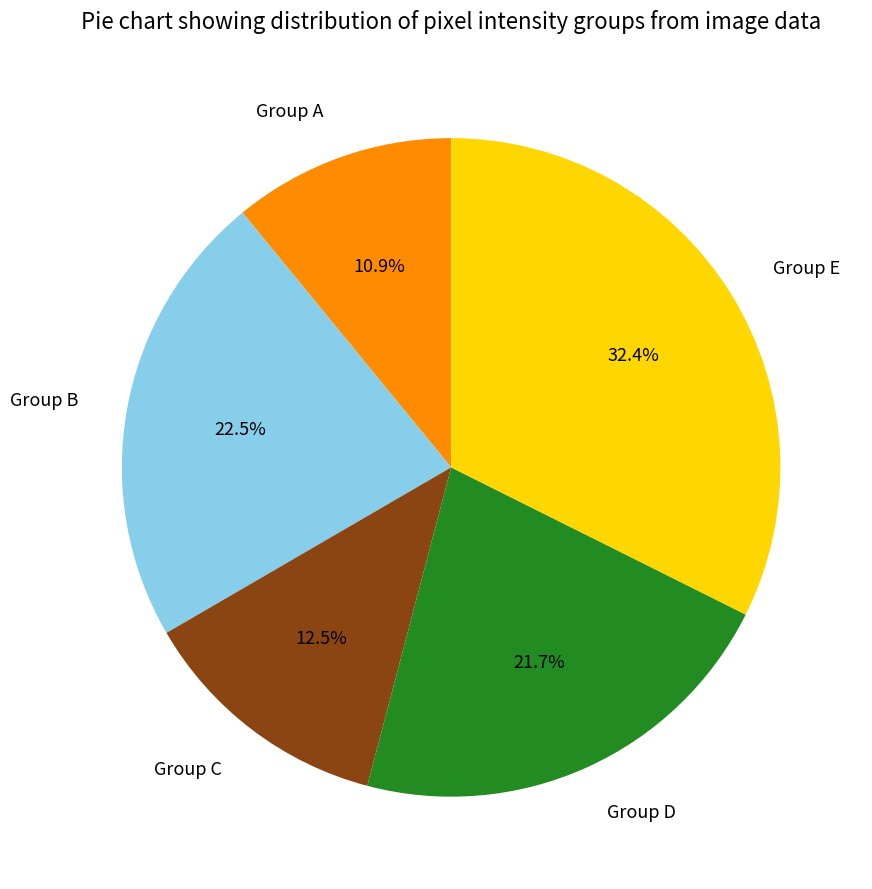

What is the smallest slice in the pie chart?

Group A